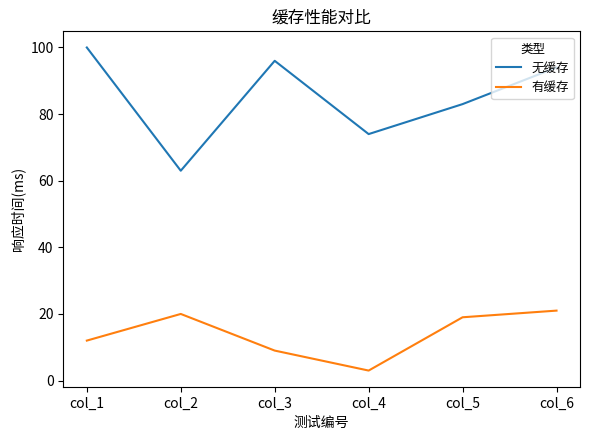

Reading right to left, transcribe all the data shown in this chart.

无缓存: 94	83	74	96	63	100
有缓存: 21	19	3	9	20	12